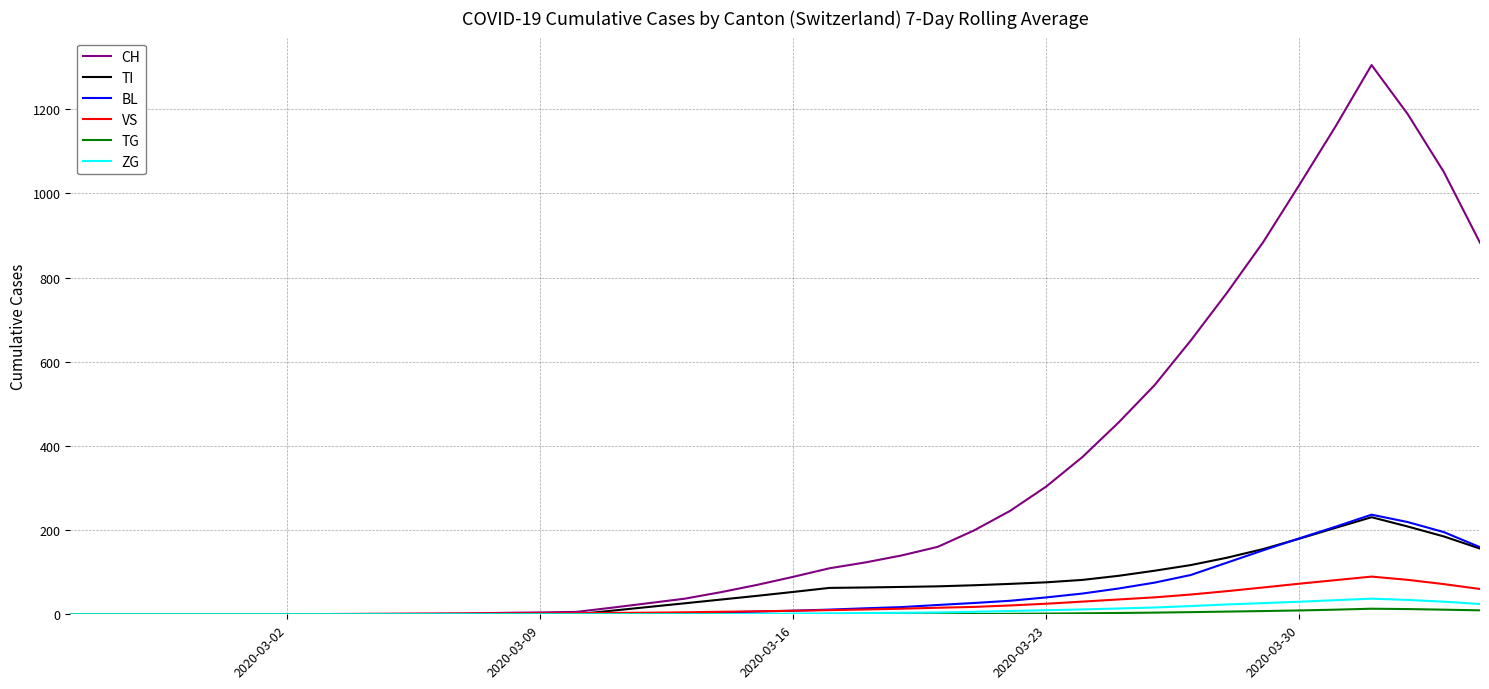

Which series has the widest spread of values?

CH